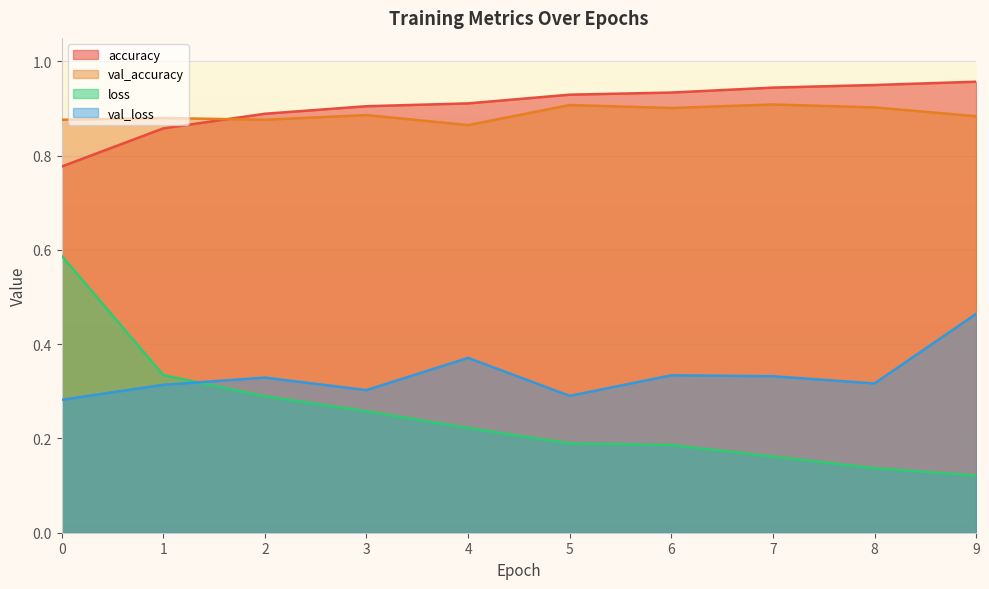

Reading right to left, transcribe all the data shown in this chart.

accuracy: 1.0	0.9	0.9	0.9	0.9	0.9	0.9	0.9	0.9	0.8
val_accuracy: 0.9	0.9	0.9	0.9	0.9	0.9	0.9	0.9	0.9	0.9
loss: 0.1	0.1	0.2	0.2	0.2	0.2	0.3	0.3	0.3	0.6
val_loss: 0.5	0.3	0.3	0.3	0.3	0.4	0.3	0.3	0.3	0.3